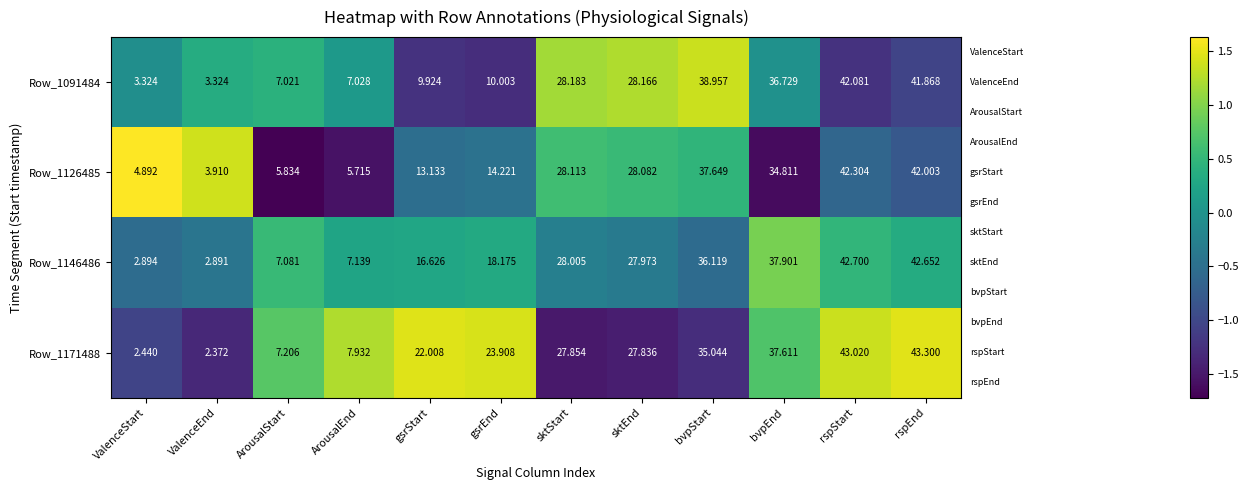

Where does the Row_1126485 series first go above 28?

sktStart